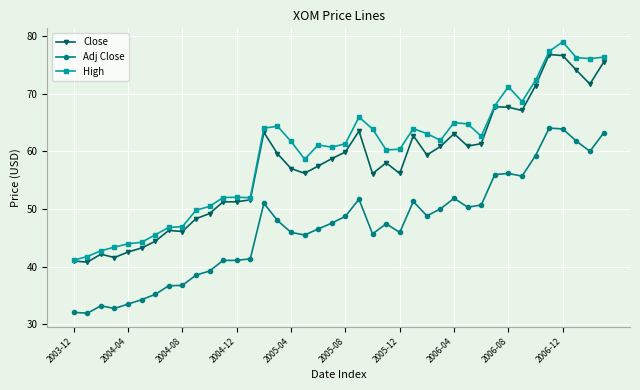

How many distinct data groups are displayed?

3